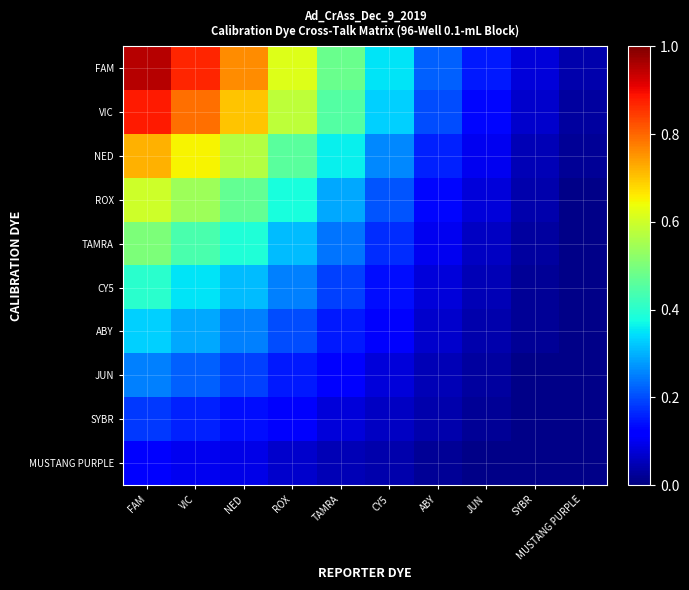

What is the total value across all series at ABY?

1.1